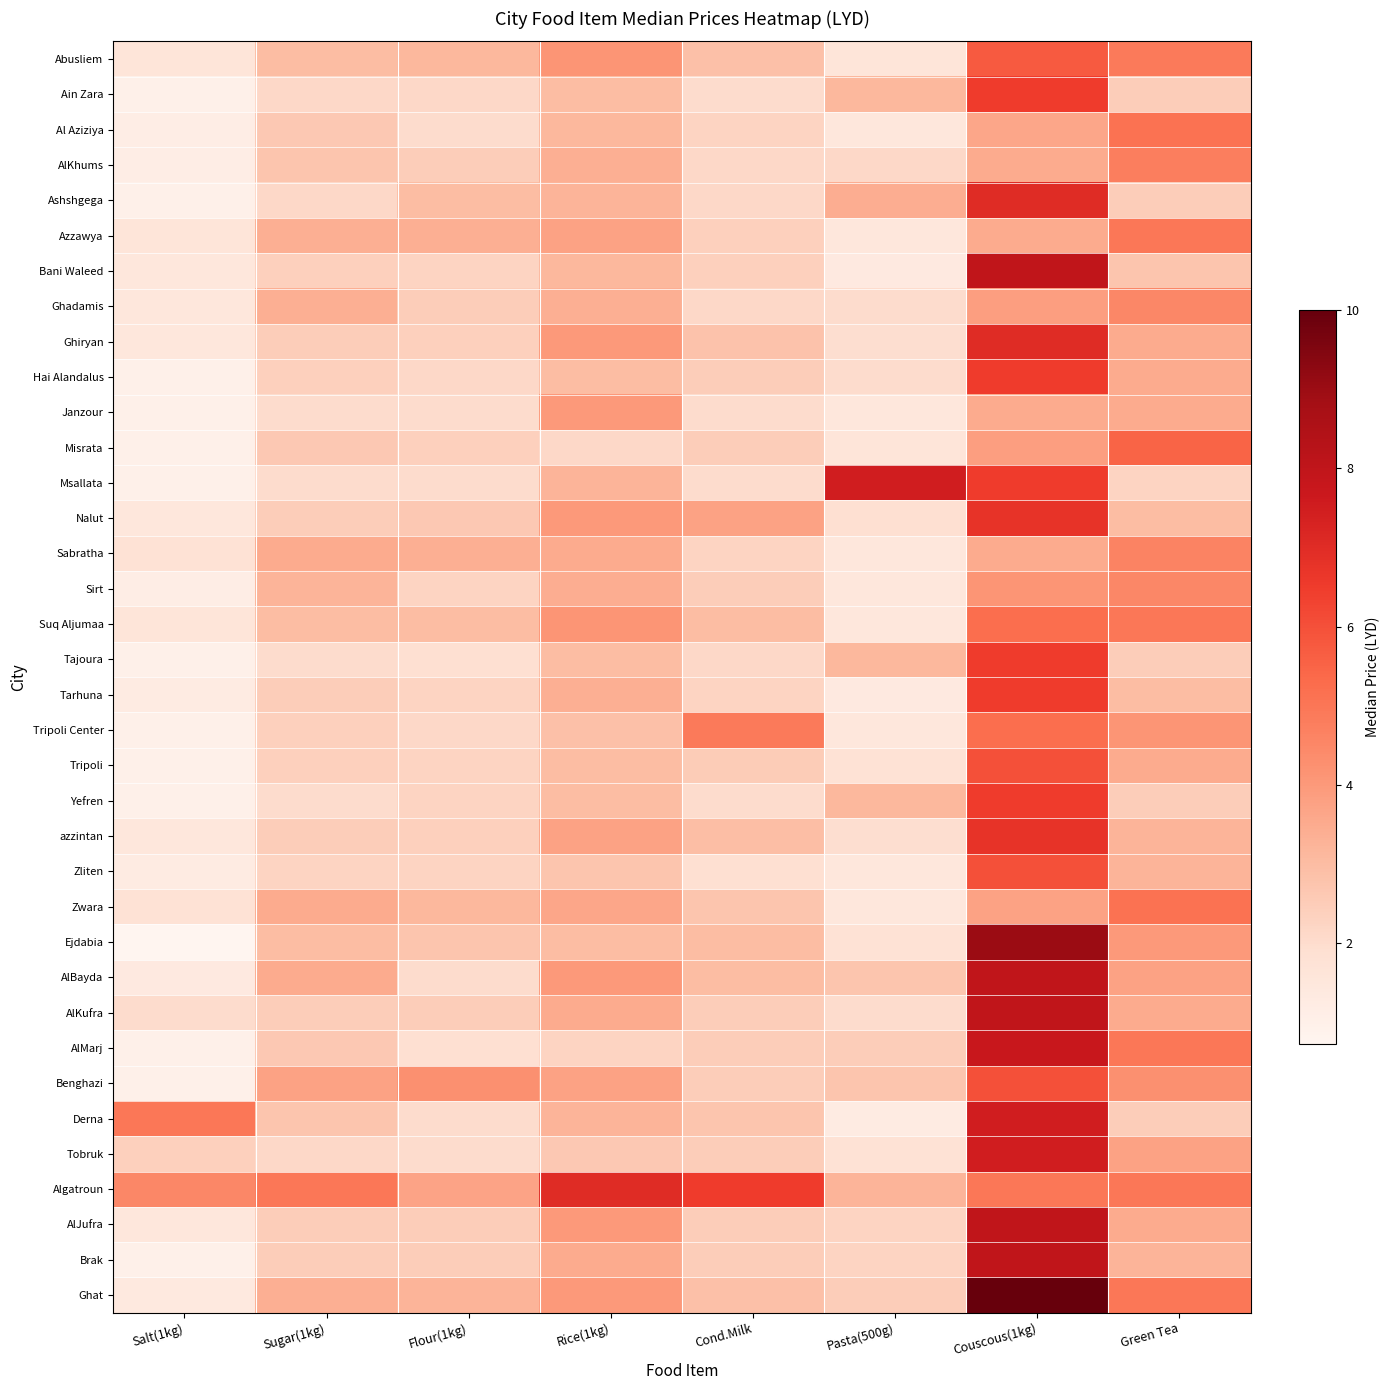

What is the difference between the highest and lowest values at Rice(1kg)?

4.9